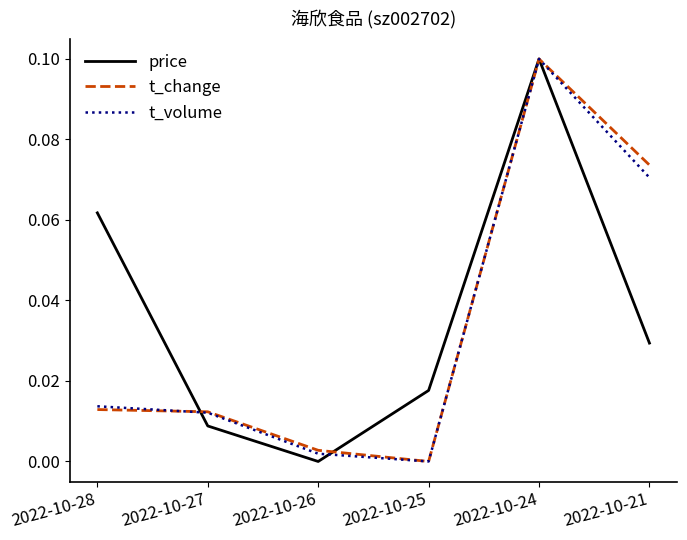

Which series has the largest total across all categories?

price